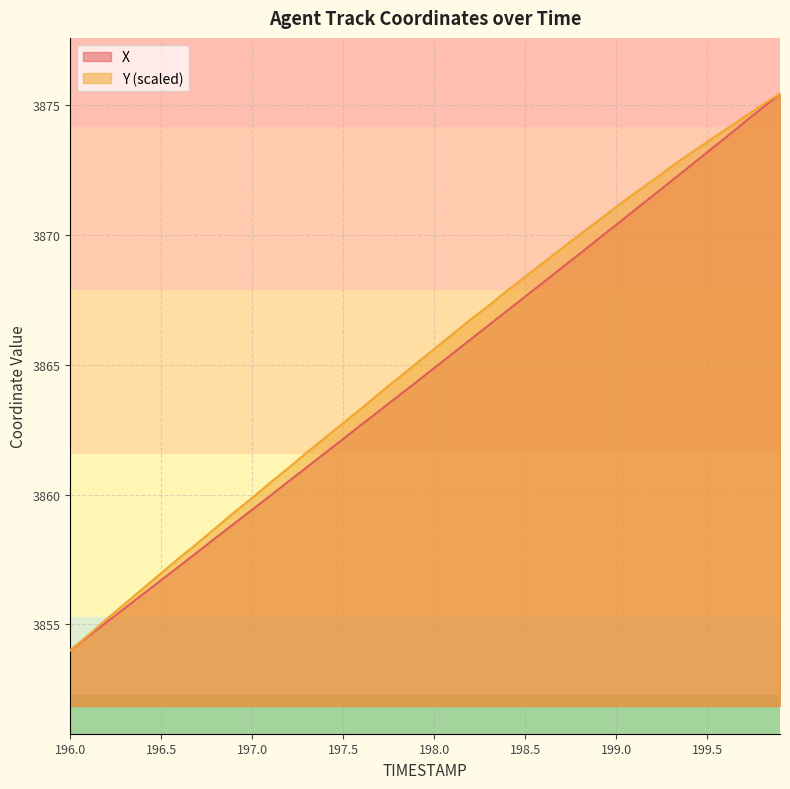

Which has a higher value, 197.9 or 197.8?

197.9